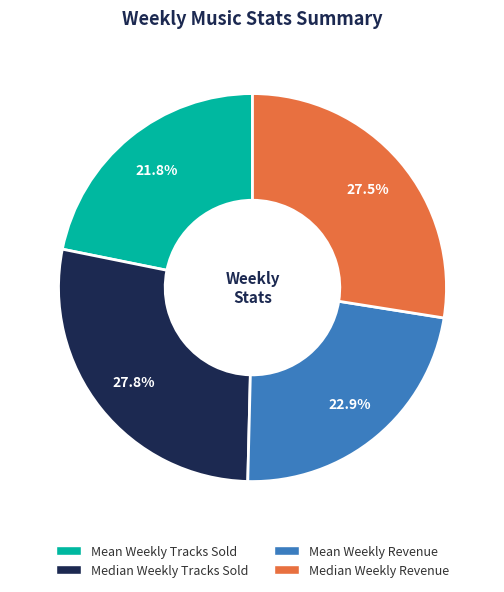

Between Median Weekly Revenue and Mean Weekly Tracks Sold, which is larger?

Median Weekly Revenue